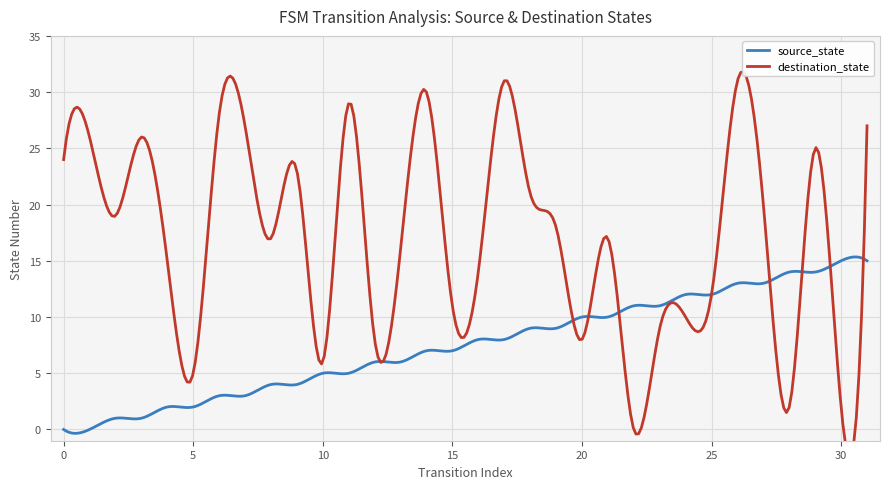

Count the number of data series in this chart.

2